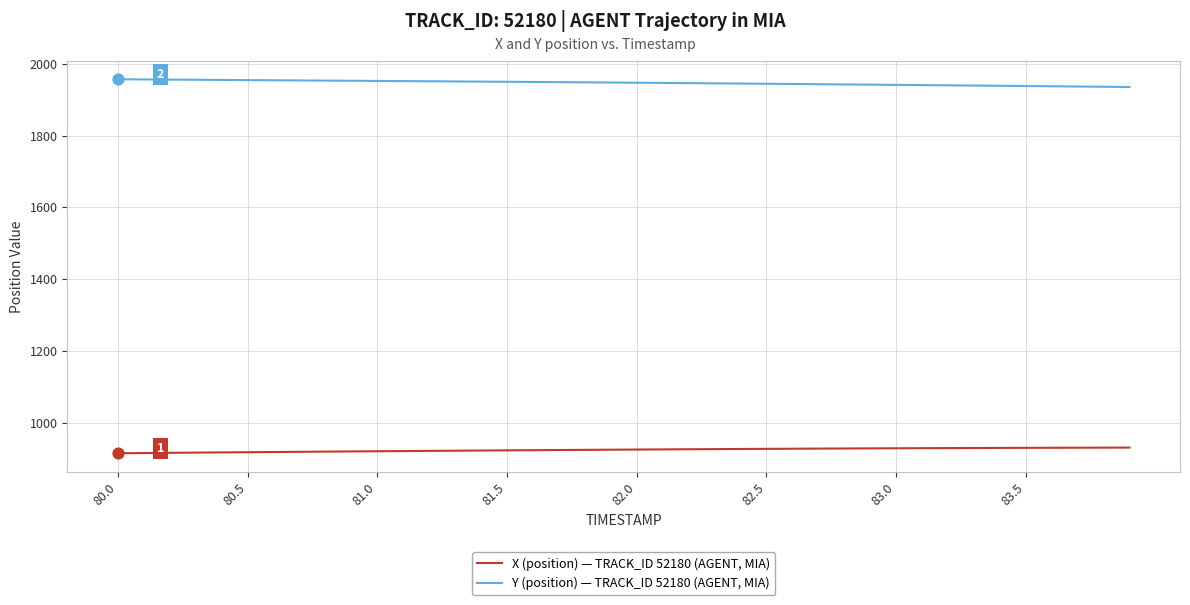

True or false: Y (position) — TRACK_ID 52180 (AGENT, MIA) and X (position) — TRACK_ID 52180 (AGENT, MIA) intersect in this chart.

False